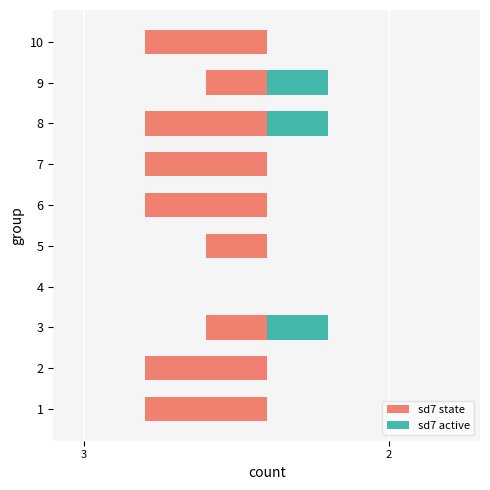

Which label corresponds to the largest value in the chart?

3